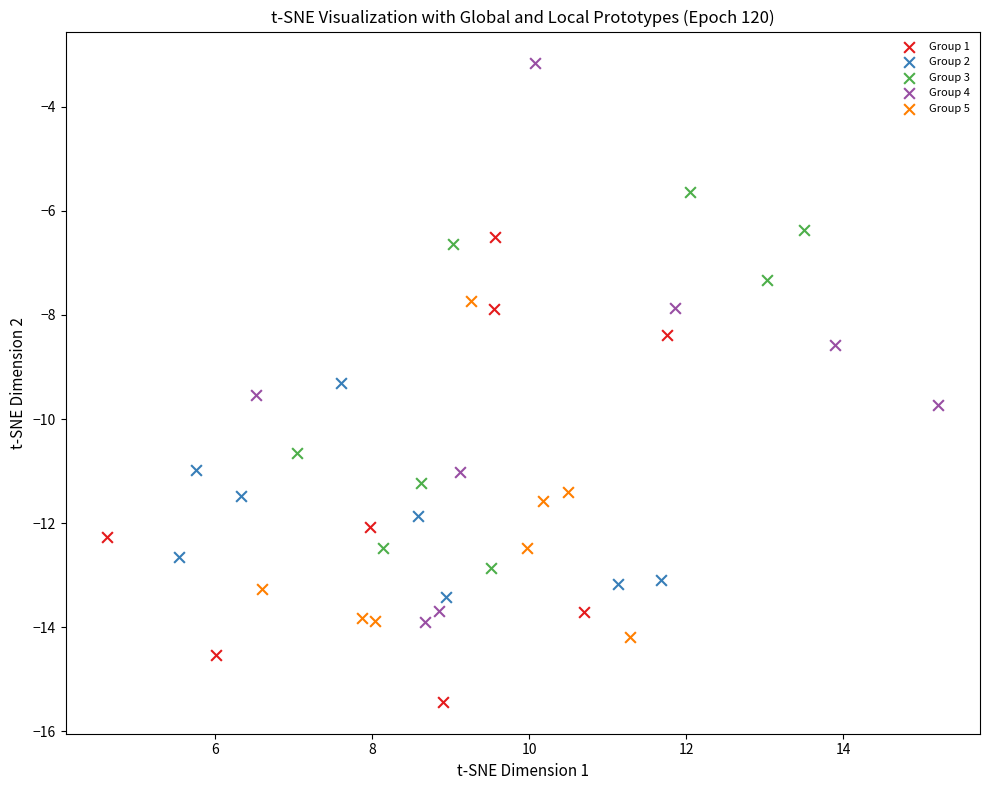

What are all the series names shown in the legend?

Group 1, Group 2, Group 3, Group 4, Group 5